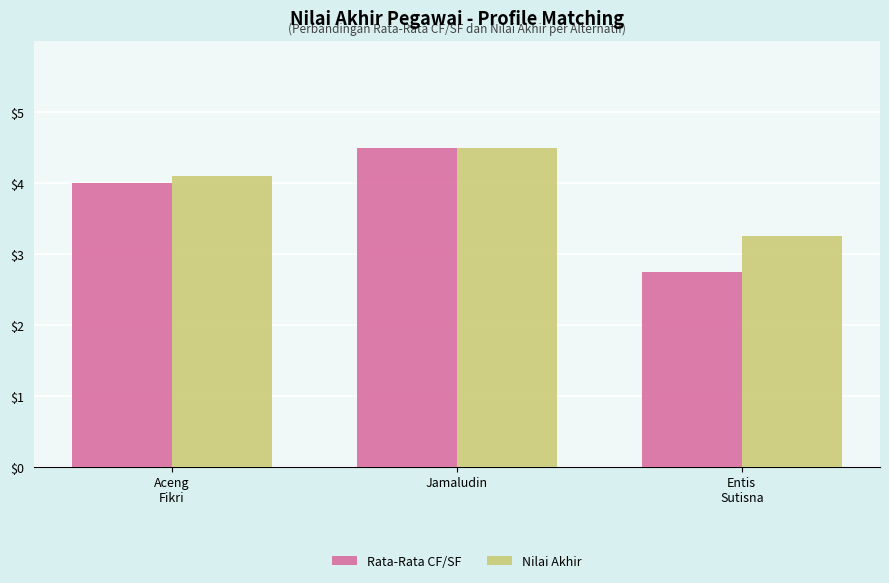

What is the maximum value shown in the chart?

4.5